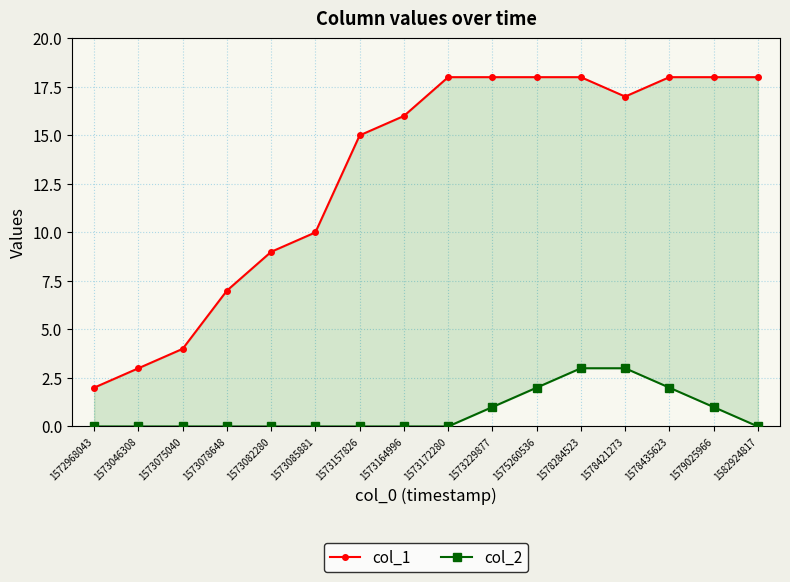

How many lines are shown in the chart?

2